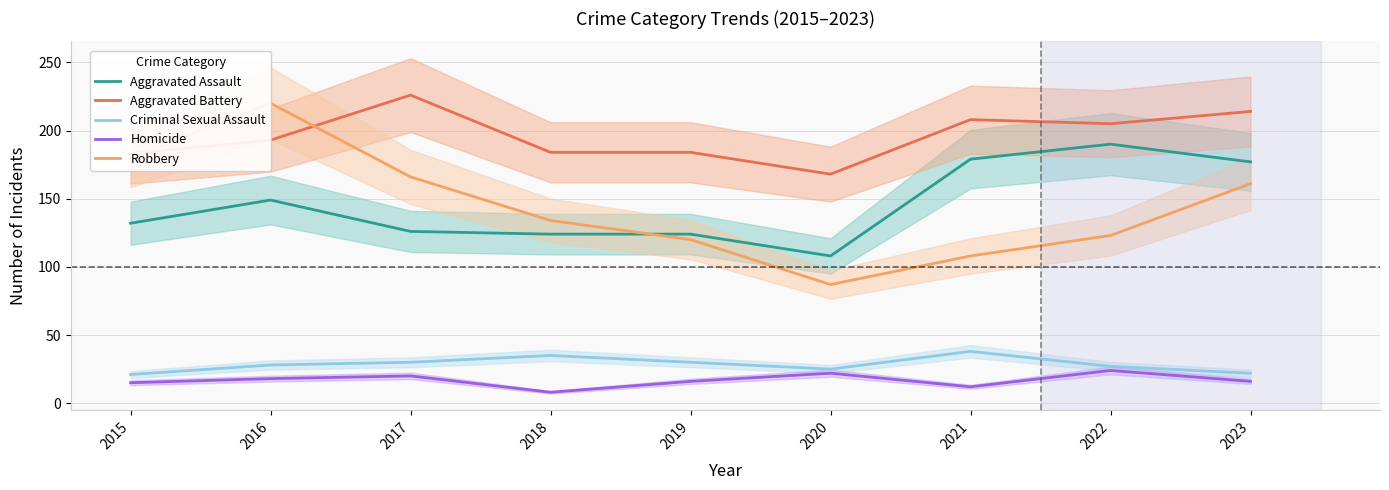

How many values in the Aggravated Battery series are below 193?

4